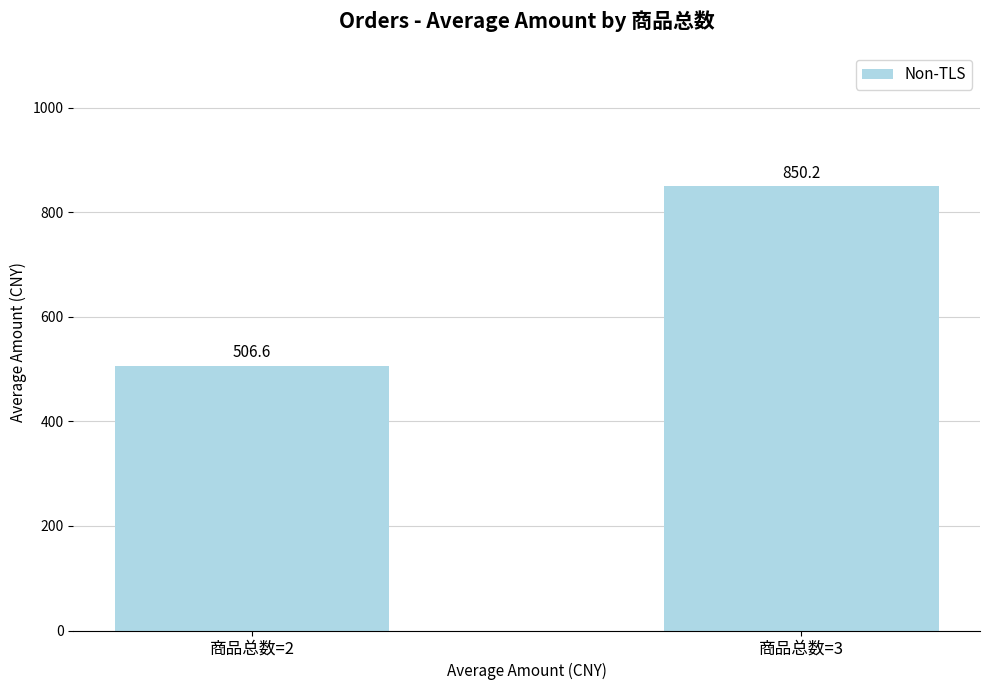

Is it true that the value at 商品总数=3 is 850.2?

True